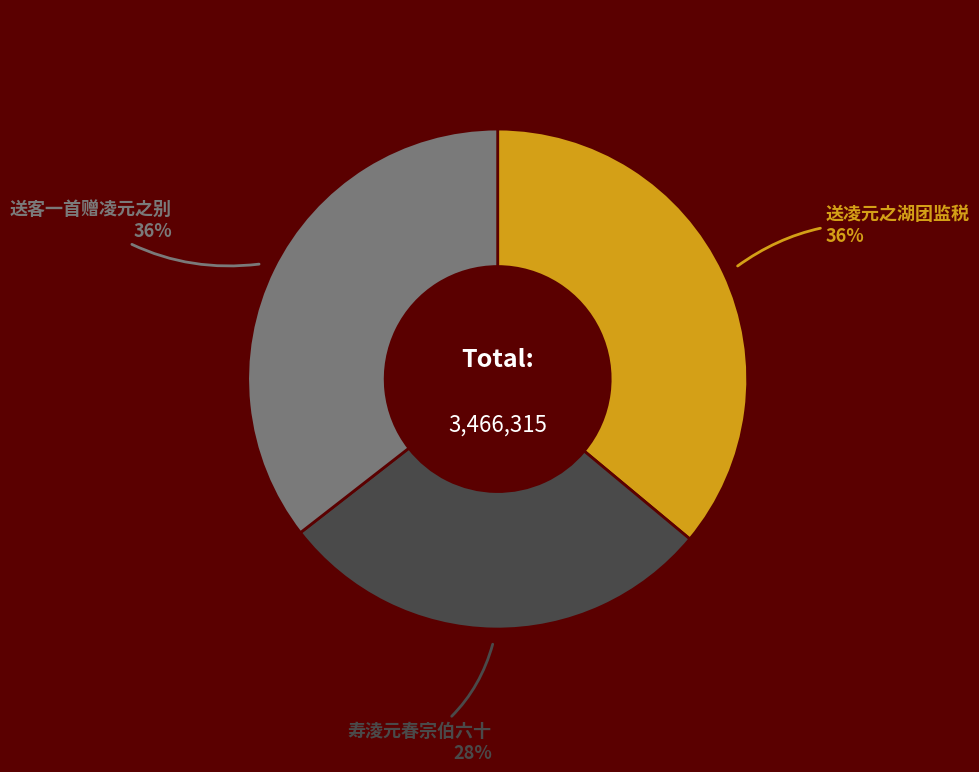

Which has a higher value, 送客一首赠凌元之别 or 寿淩元春宗伯六十?

送客一首赠凌元之别